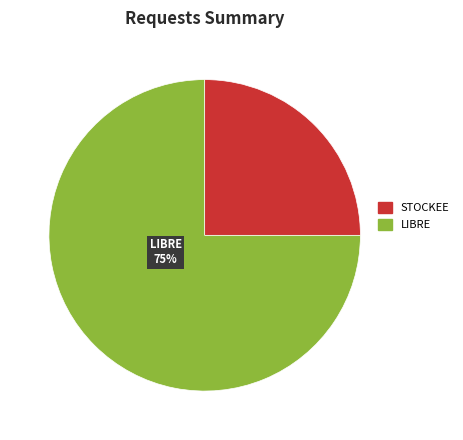

To the nearest percent, what percentage of the pie is LIBRE?

75%